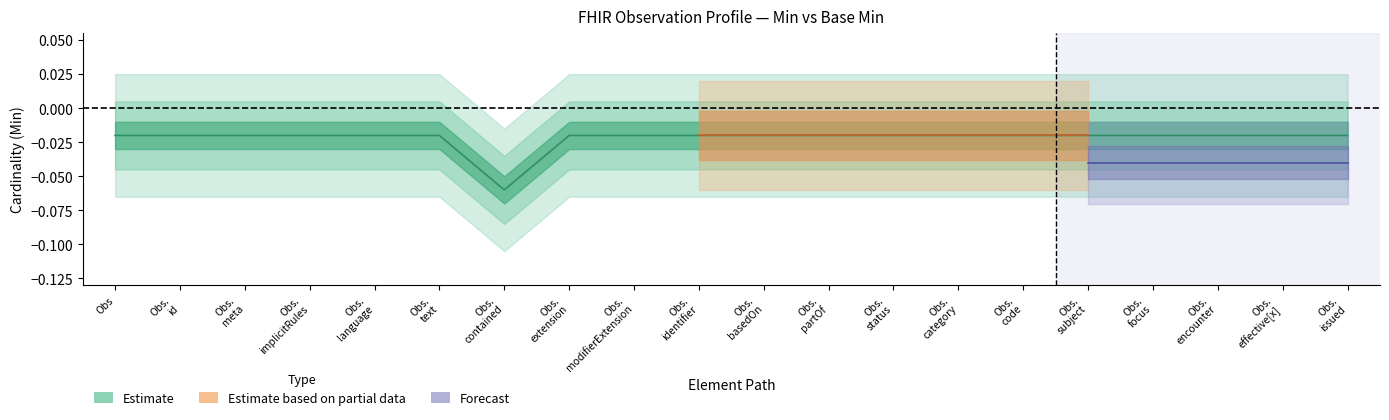

Which label corresponds to the smallest value in the chart?

Obs. contained